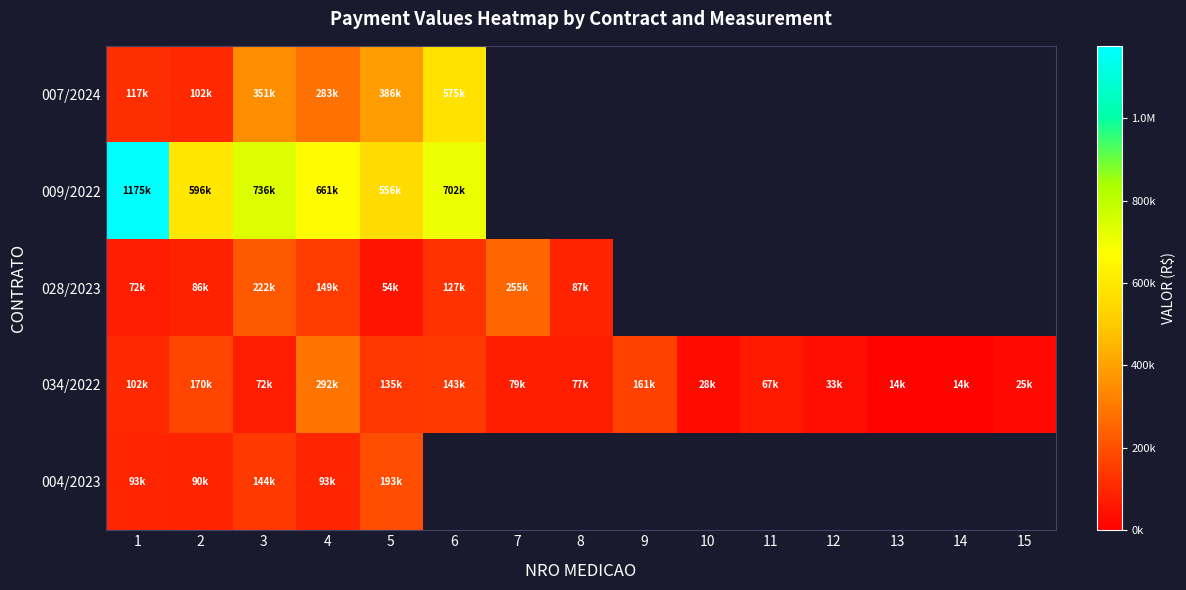

Count the number of data series in this chart.

5